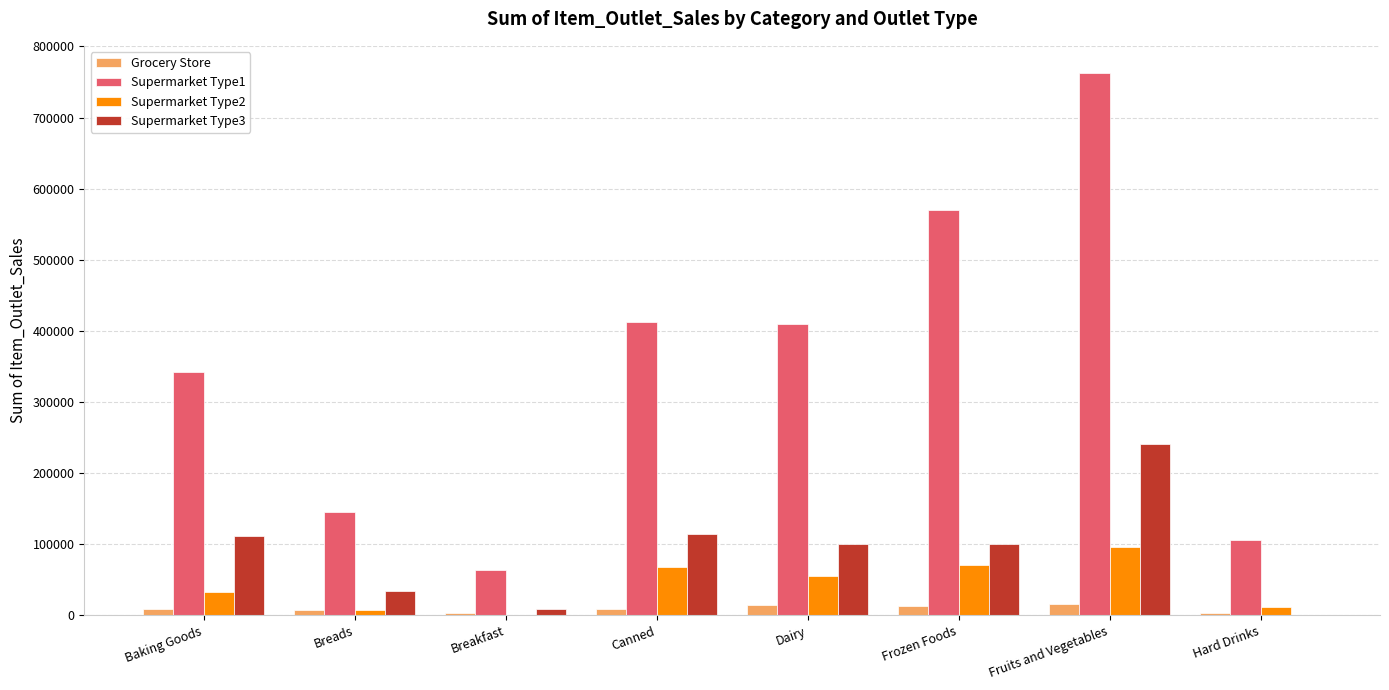

What is the sum of all Supermarket Type2 values?

341106.7